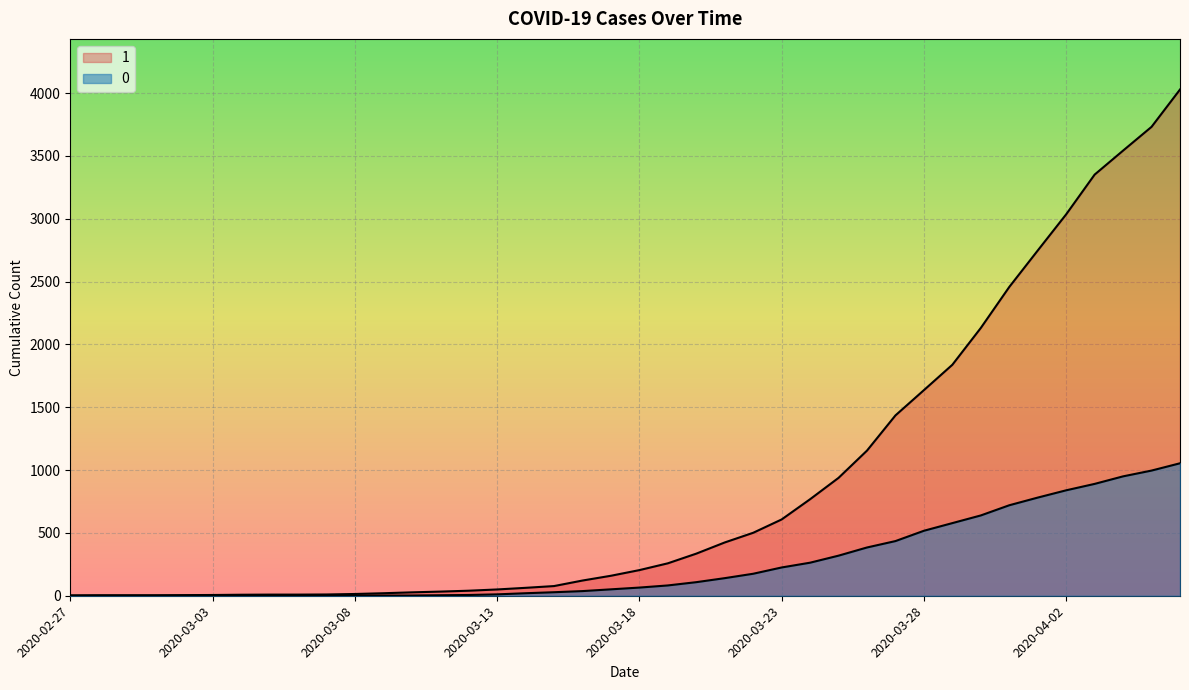

True or false: 0 and 1 intersect in this chart.

False